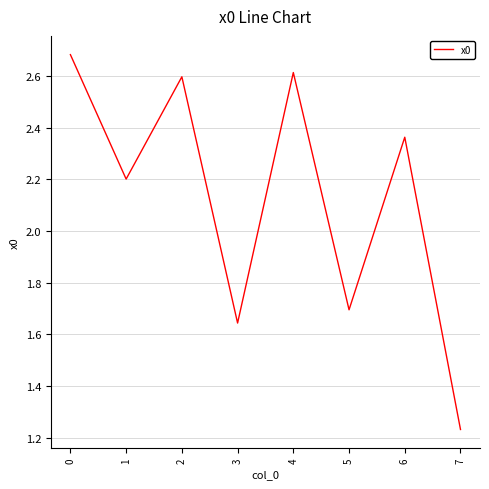

Rank the categories by value from highest to lowest.

0, 4, 2, 6, 1, 5, 3, 7